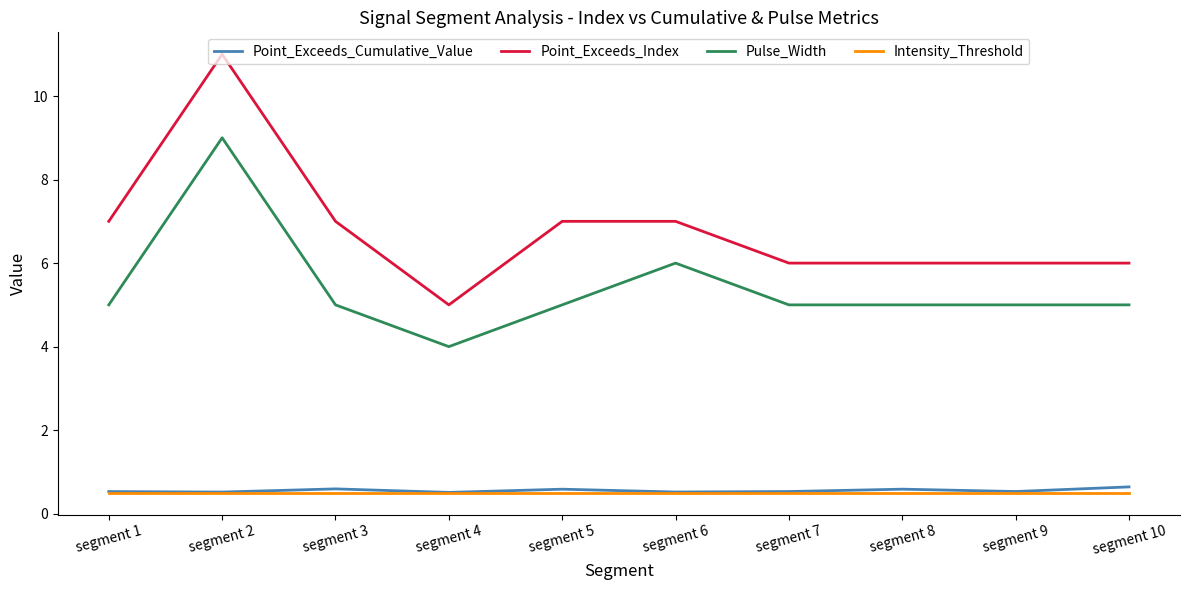

What is the maximum value shown in the chart?

11.0